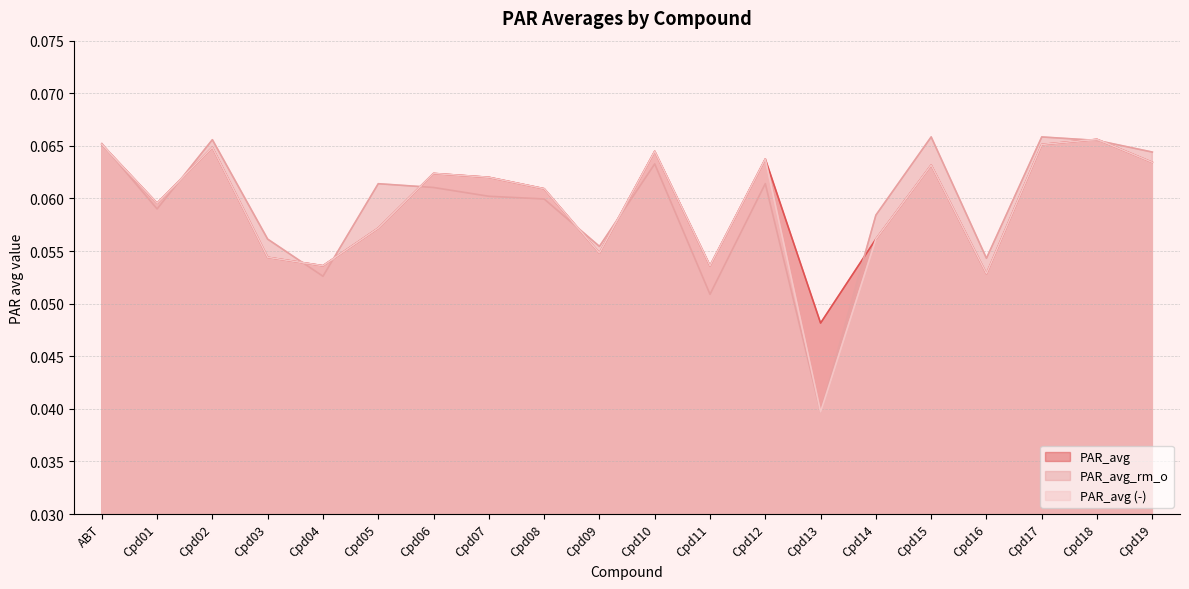

How many lines are shown in the chart?

3